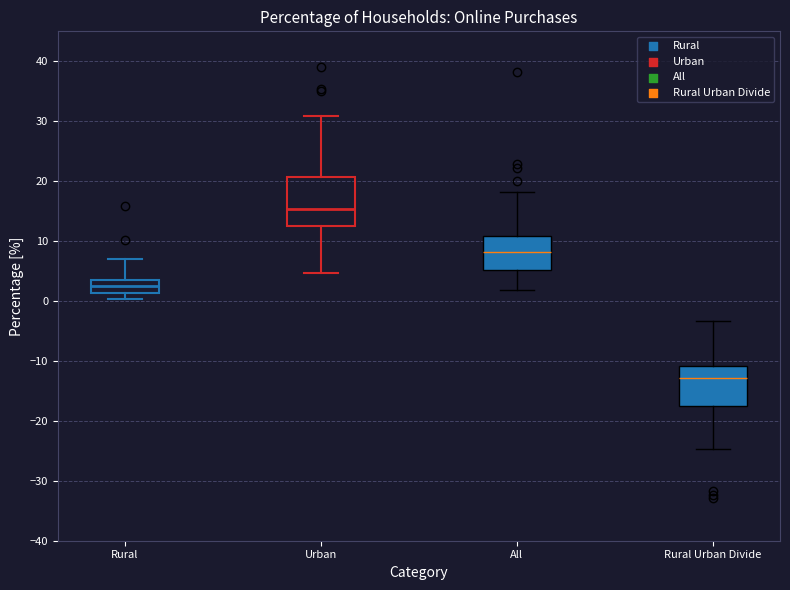

Reading left to right, read every box against the y-axis: the position of its median line, the range the box covers, and the ends of its whiskers. The values are not printed on the chart, so give them approximately, as read against the axis.

Rural: median 3, box 1 to 4, whiskers 0 to 7
Urban: median 15, box 13 to 21, whiskers 5 to 31
All: median 8, box 5 to 11, whiskers 2 to 18
Rural Urban Divide: median -13, box -17 to -11, whiskers -25 to -3